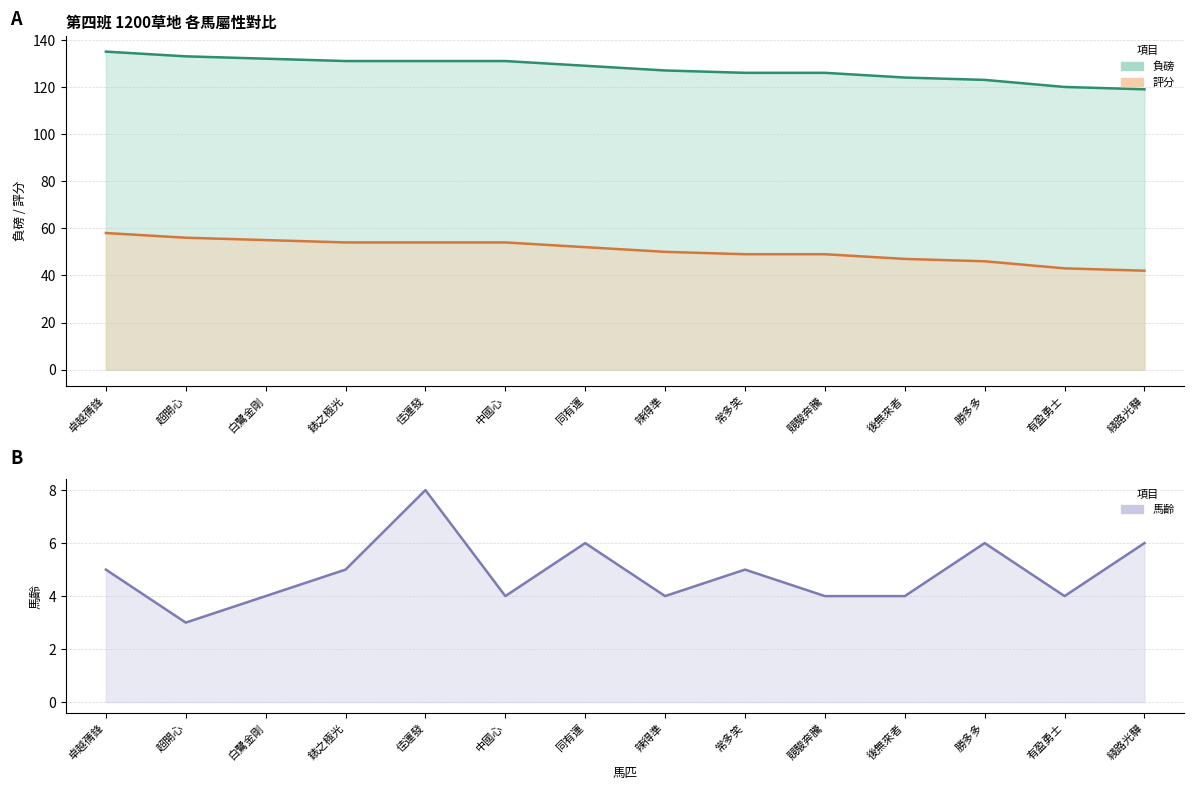

What are all the series names shown in the legend?

負磅, 評分, 馬齡